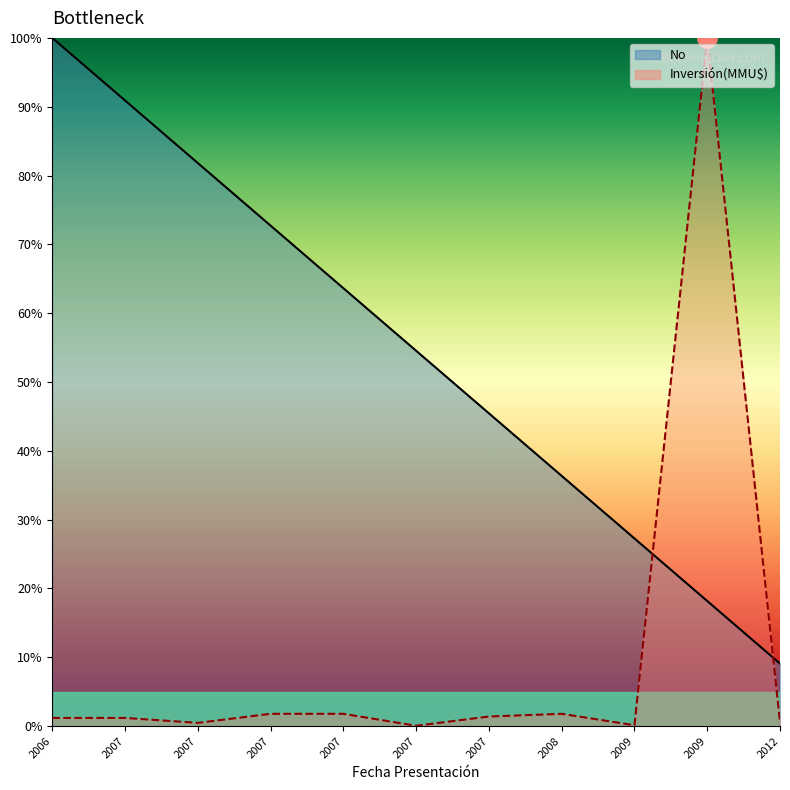

Rank the series by their maximum value, from highest to lowest.

No, Inversión(MMU$)